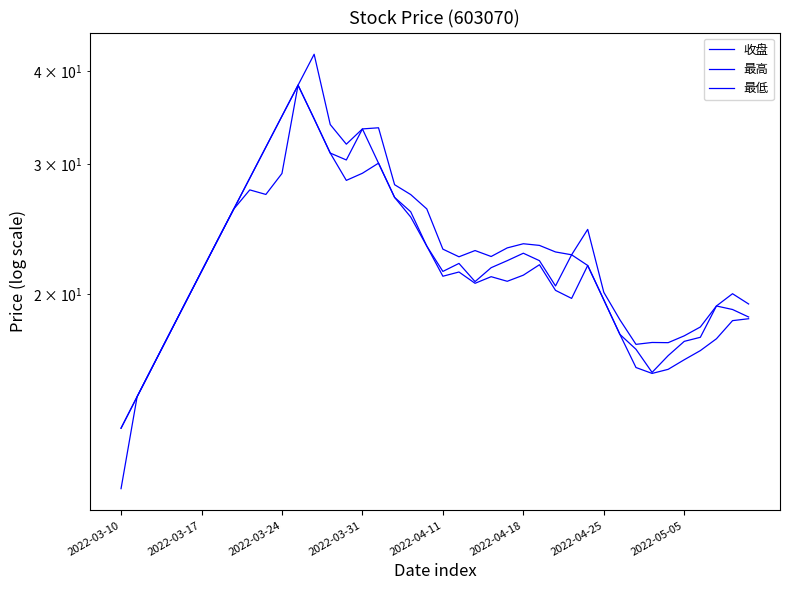

What is the average value of the 收盘 series?

22.9